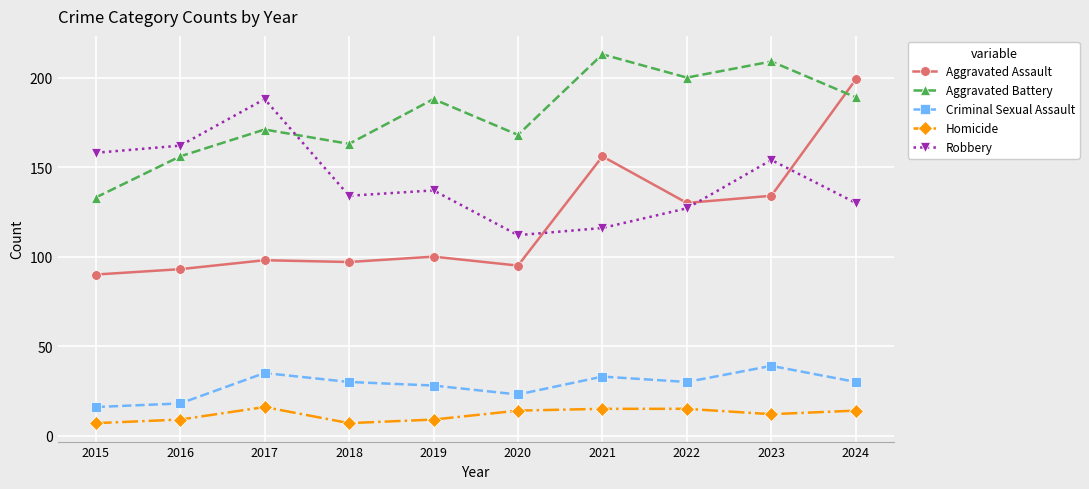

How many times do Aggravated Assault and Robbery cross each other?

3